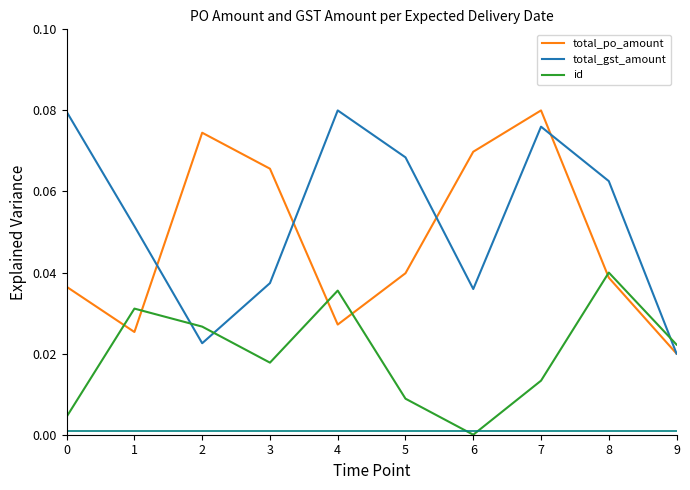

True or false: id has more than 2 points higher than both neighbors.

True